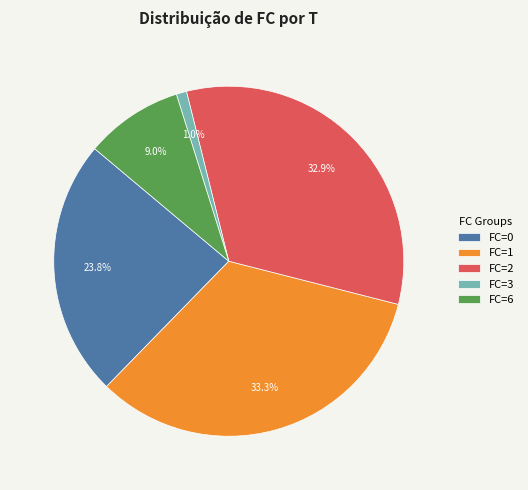

What percentage is NOT represented by FC=3?

99.0%